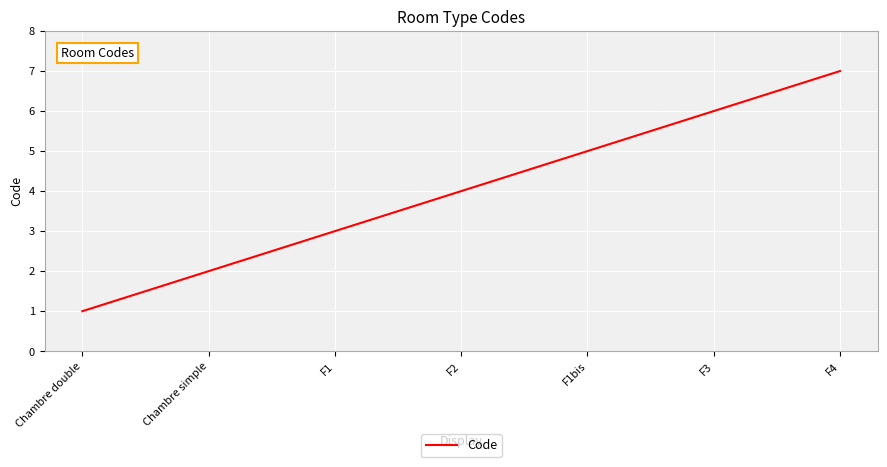

What is the average value?

4